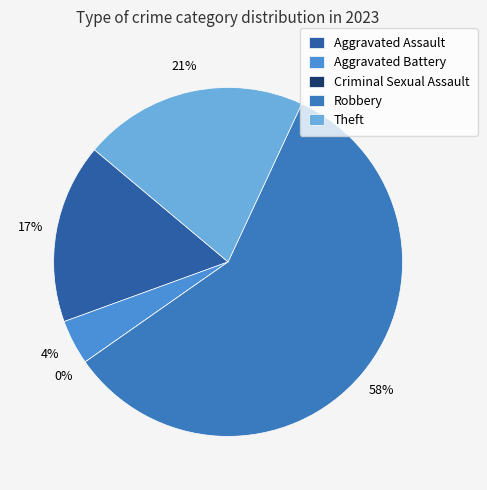

To the nearest percent, what is the difference between the largest and smallest slice percentages?

58%